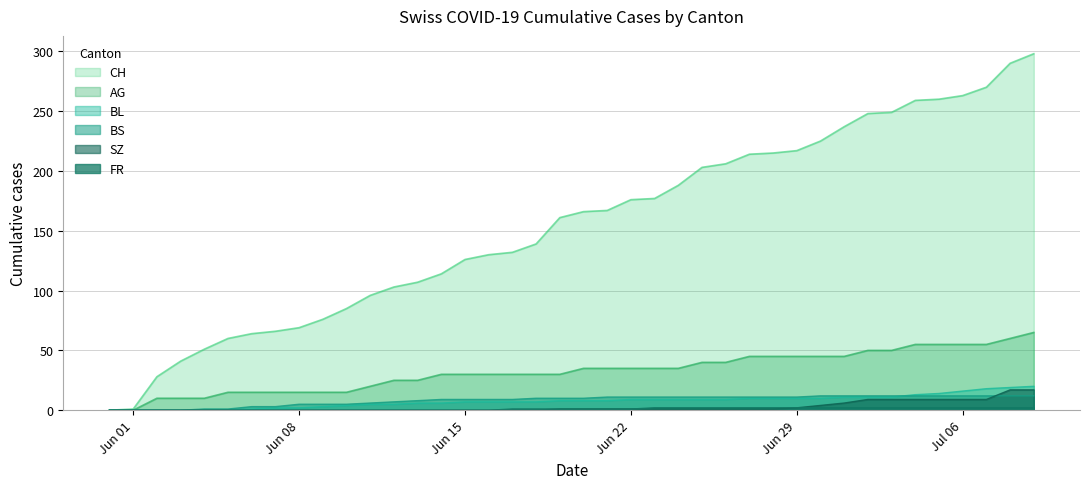

Which series has the largest total across all categories?

CH